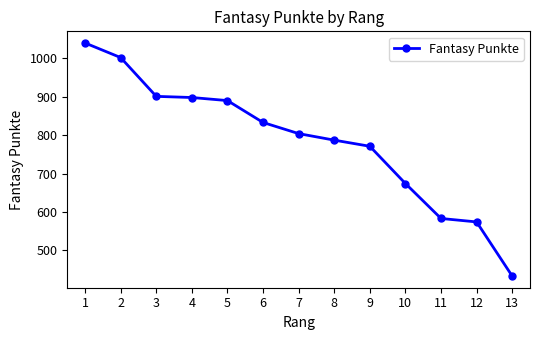

What is the ratio of the value at 12 to the value at 1?

0.6